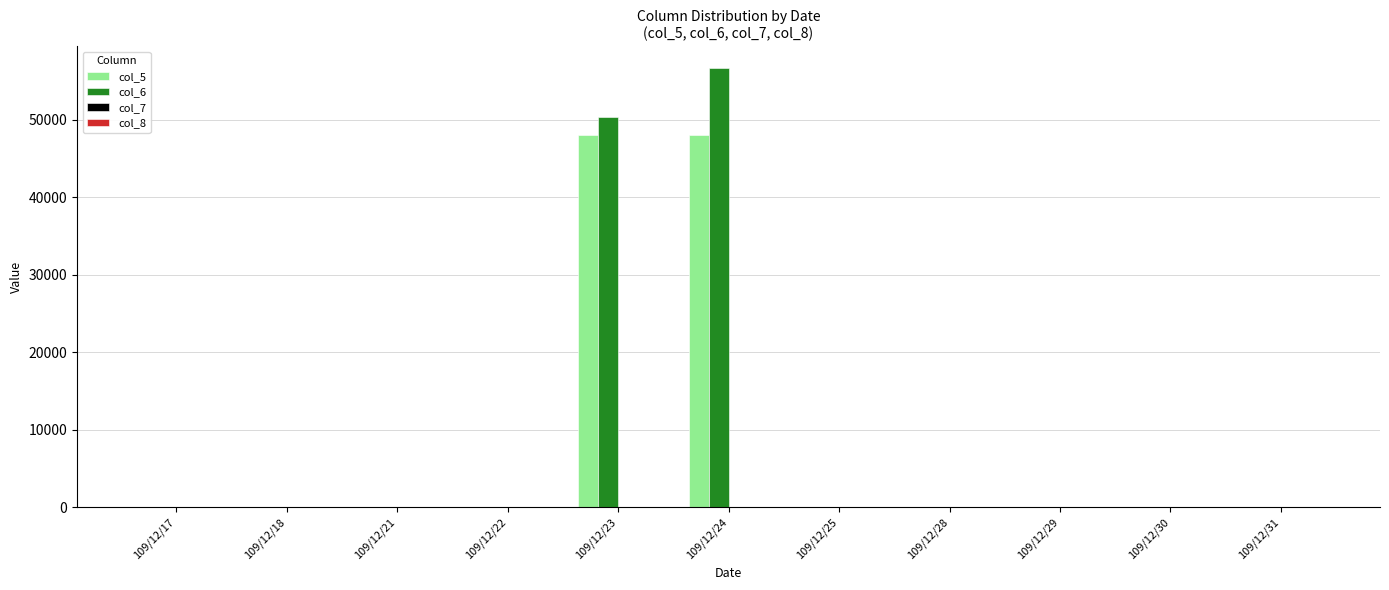

Which series has the widest spread of values?

col_6